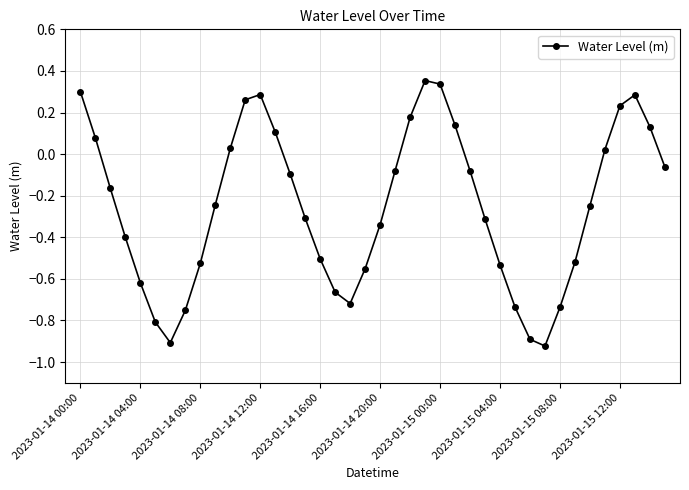

How many points are lower than both their immediate neighbors (excluding endpoints)?

3